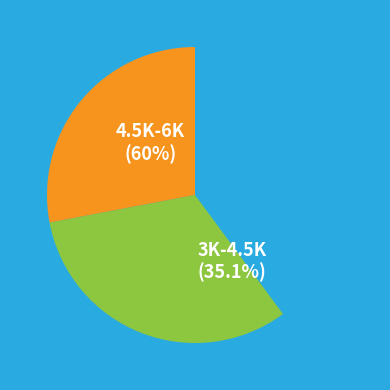

The Leading Index (LI) slice represents 30% of the pie. True or false?

False